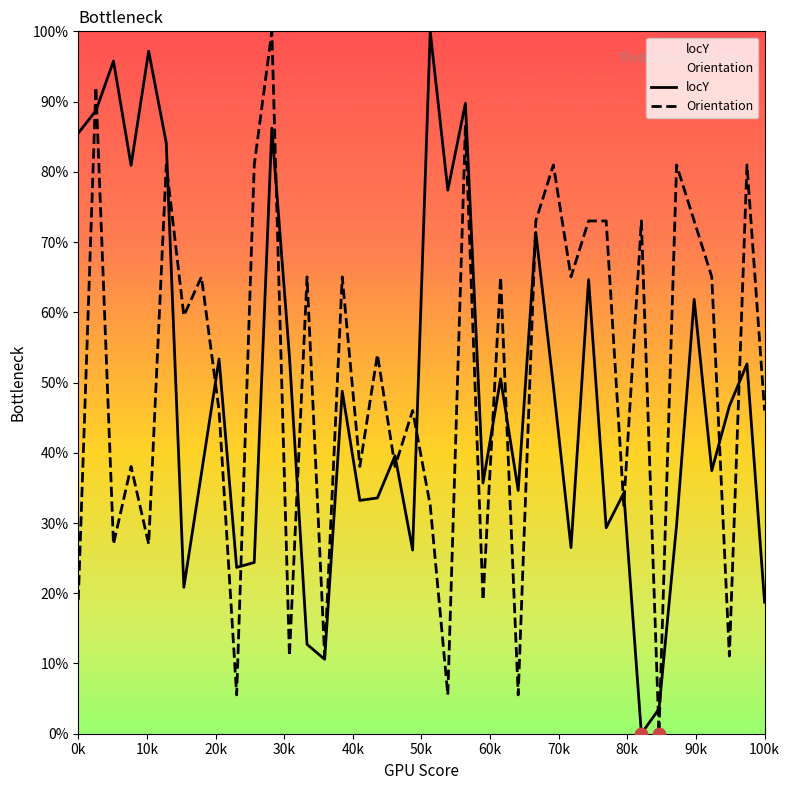

What is the maximum value for Orientation?

100.0